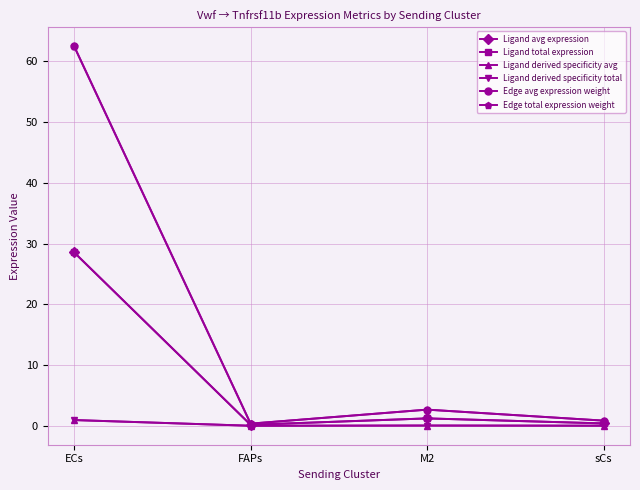

Which series has the widest spread of values?

Edge avg expression weight